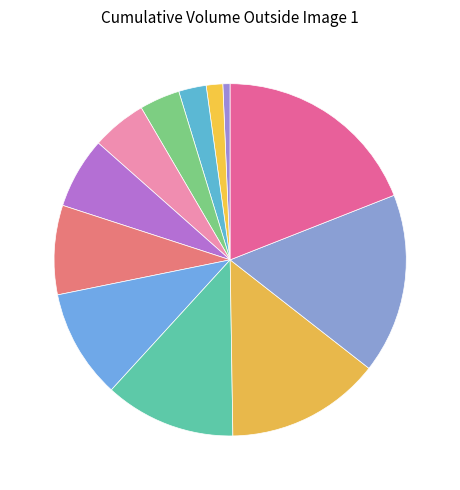

How many segments does this pie chart have?

12